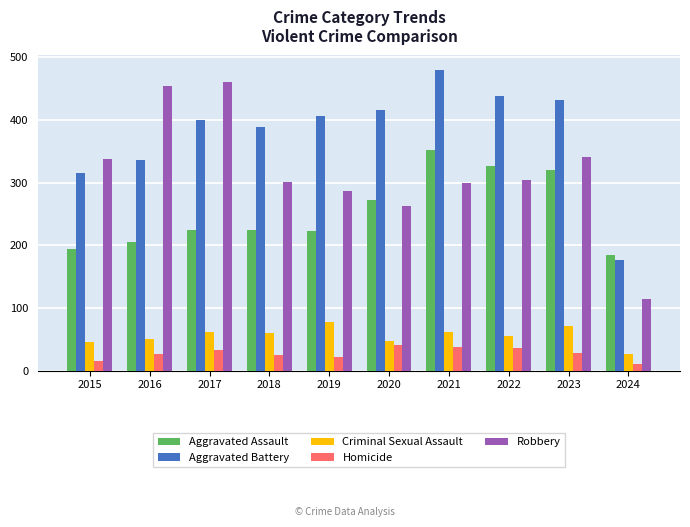

Rank the series at 2015 from highest to lowest value.

Robbery, Aggravated Battery, Aggravated Assault, Criminal Sexual Assault, Homicide